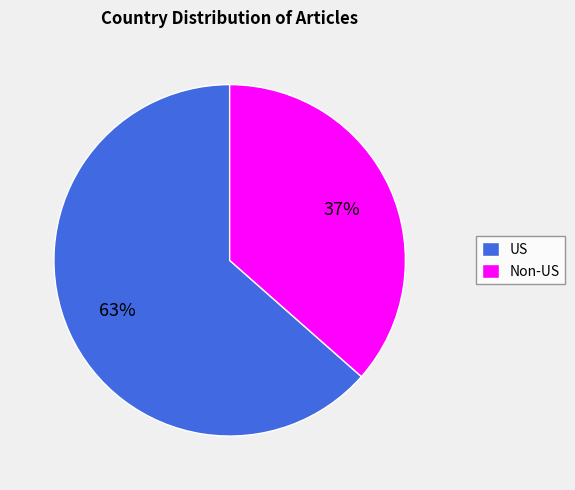

Is there any slice that represents more than half of the pie?

Yes